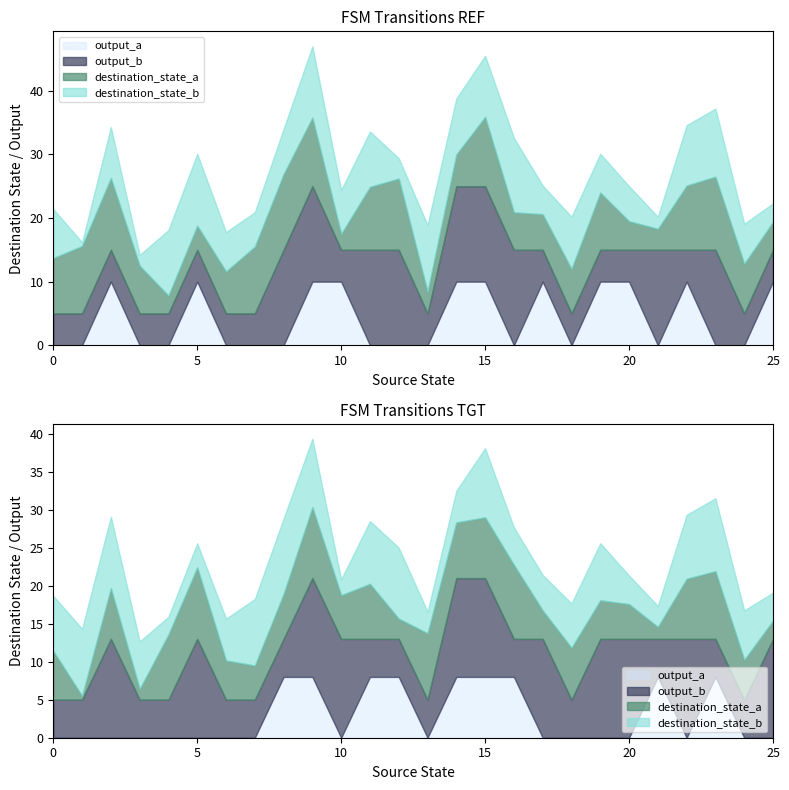

Is it true that destination_state_b equals 18 at 11?

False